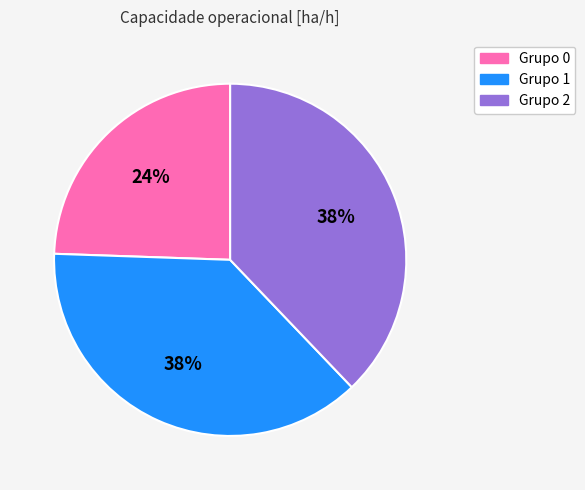

To the nearest percent, what is the average slice percentage?

33%